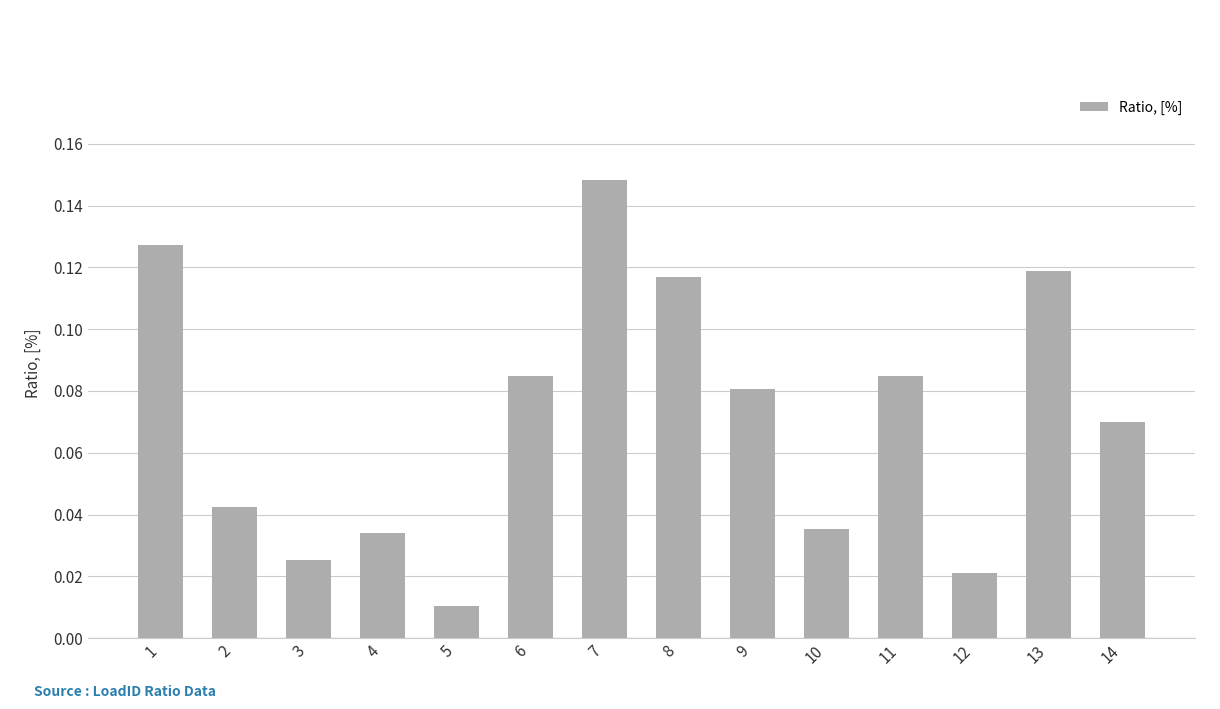

Where is the data nearest to the value 0?

5